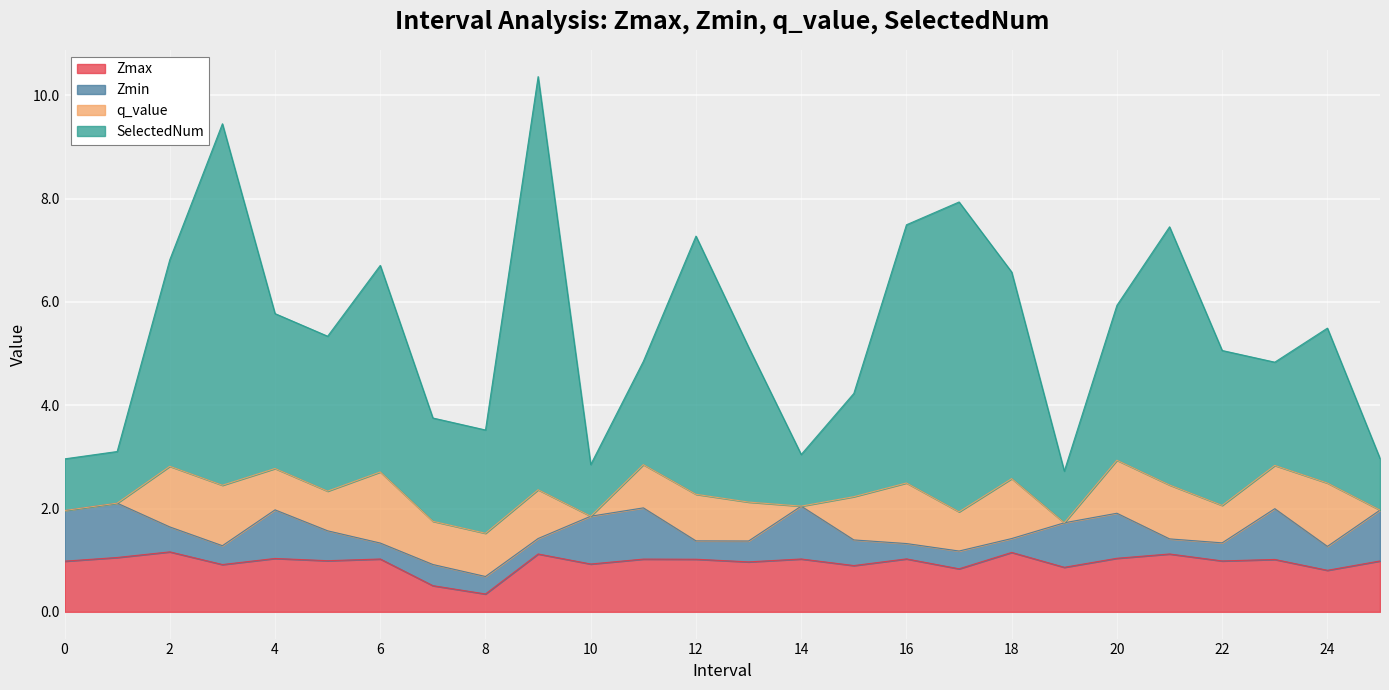

The value of Zmax at 2 is 1.8. True or false?

False